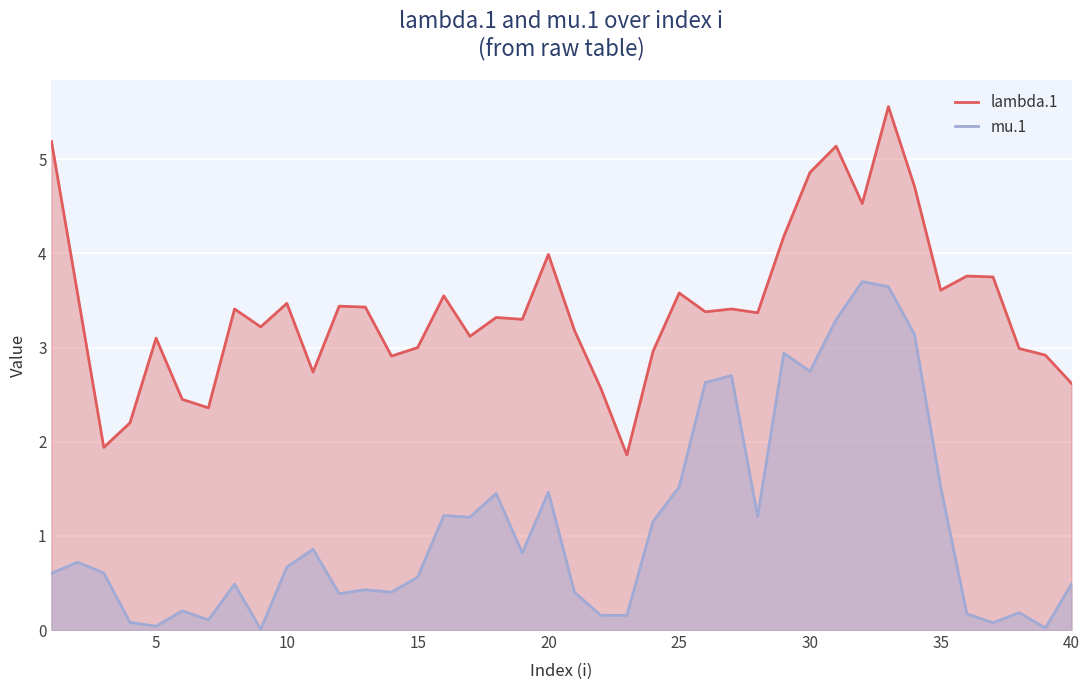

Which series has the largest total across all categories?

lambda.1